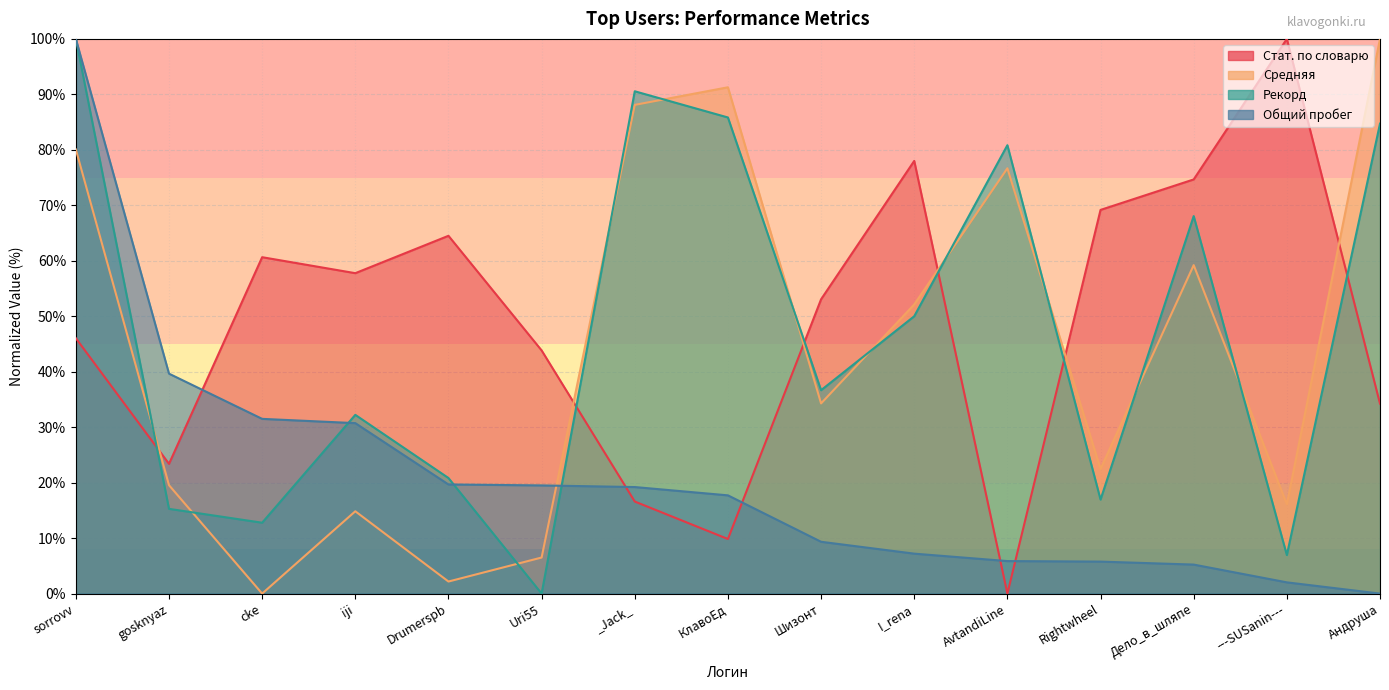

Is it true that Рекорд equals 8.6 at gosknyaz?

False